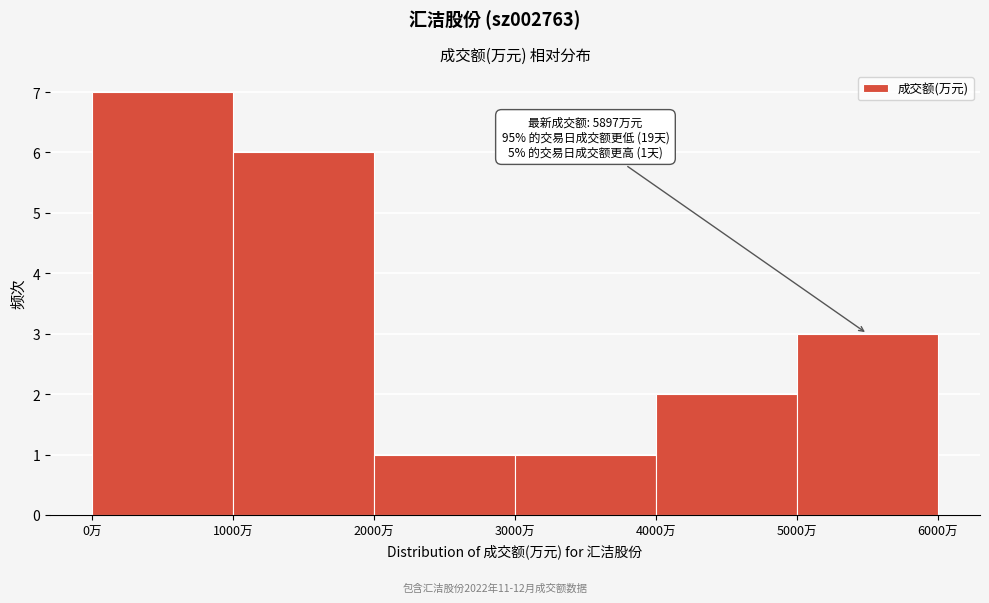

Over which range of the x-axis is the bar tallest?

0 to 1000